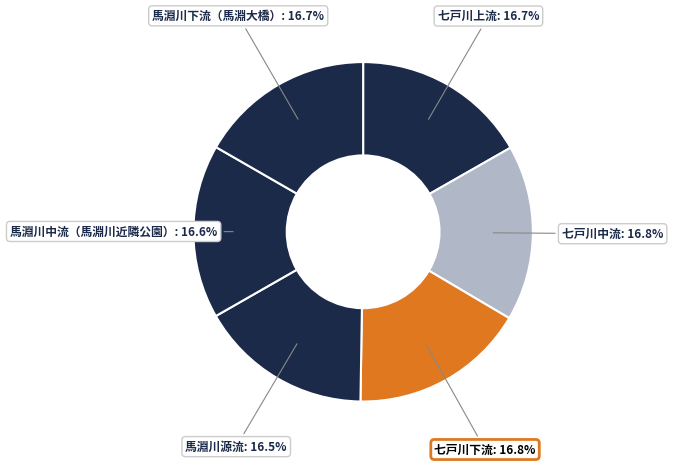

How many segments does this pie chart have?

6